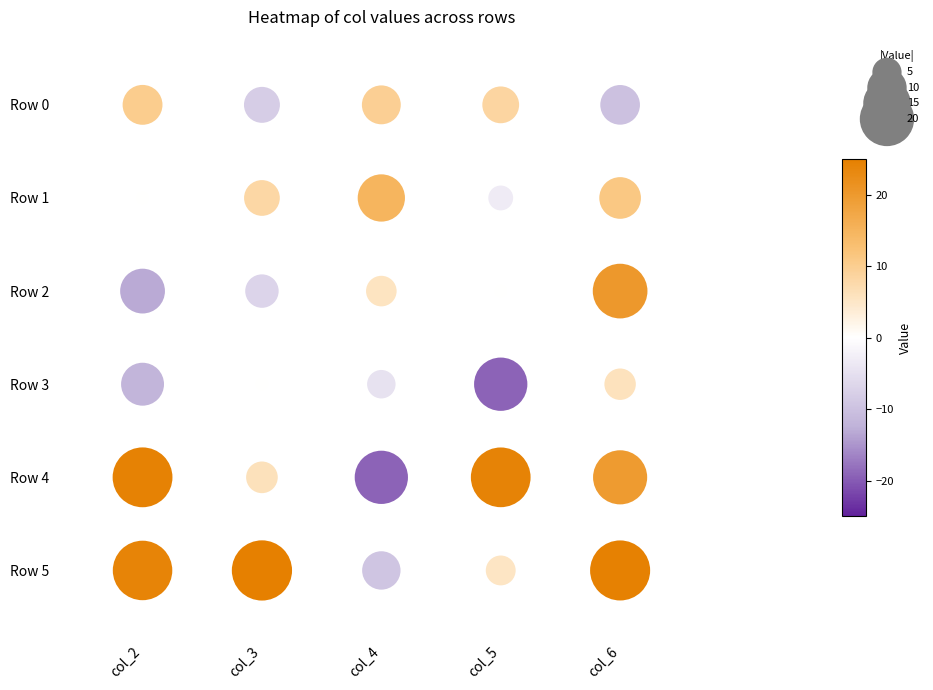

Count the number of categories in the chart.

5